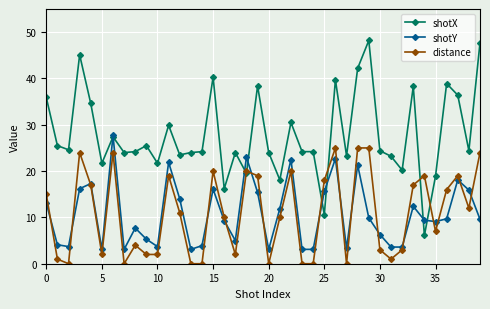

Which series has the largest total across all categories?

shotX